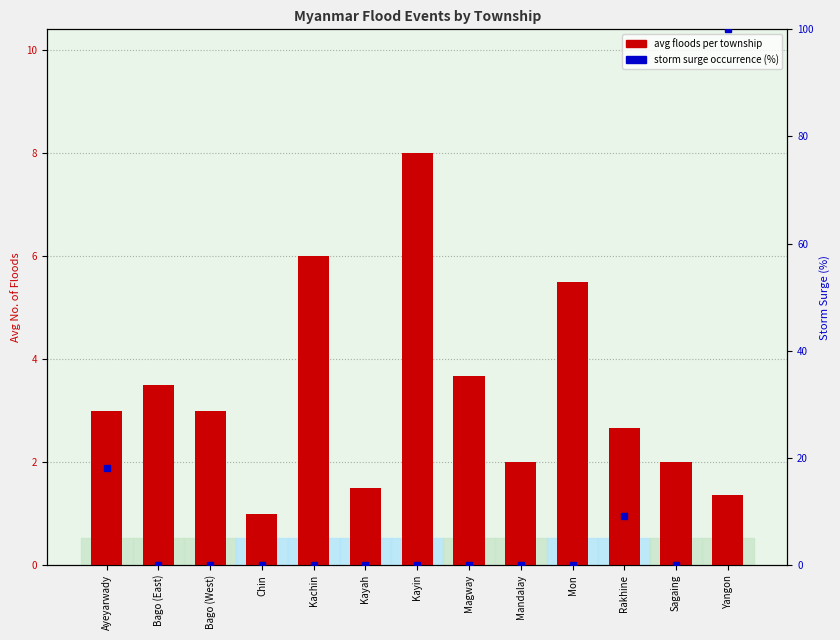

Which series has the largest range (max minus min)?

Storm surge occurrences (%)